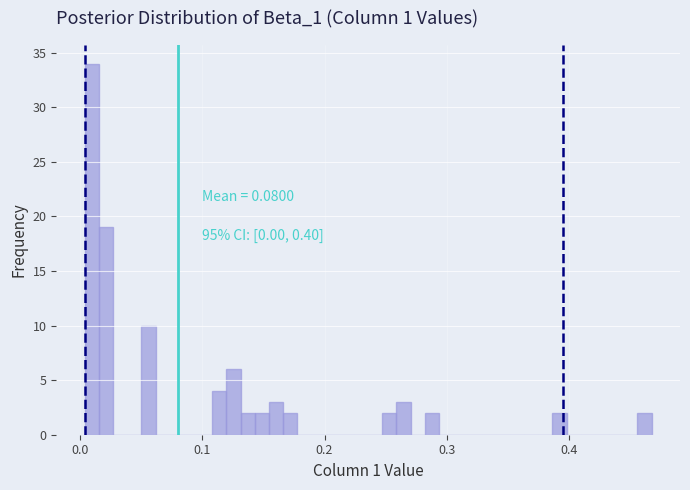

Read against the x-axis, roughly where is the centre of the tallest bar?

0.01